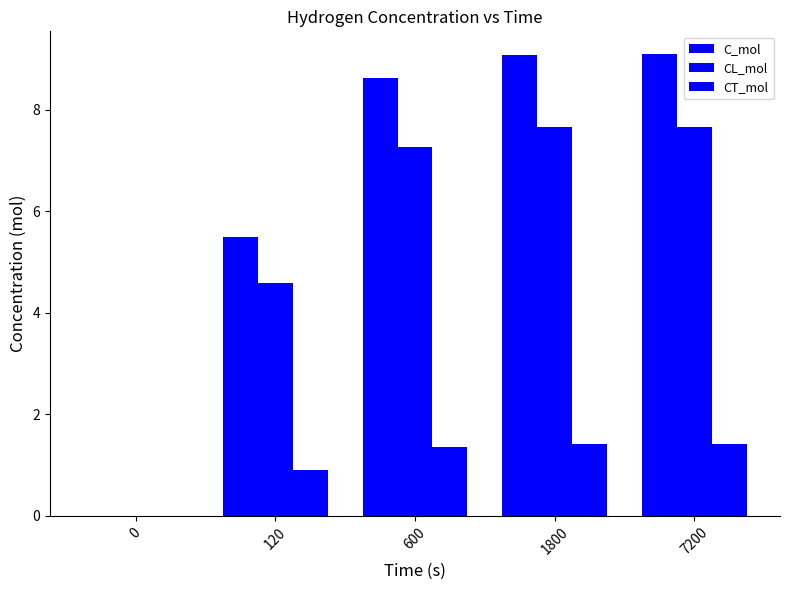

How many values in C_mol are above zero?

4